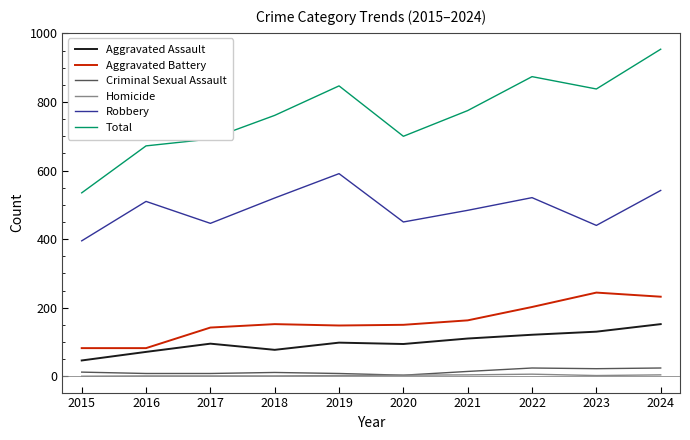

Between 2023 and 2024, which series saw the biggest shift?

Total